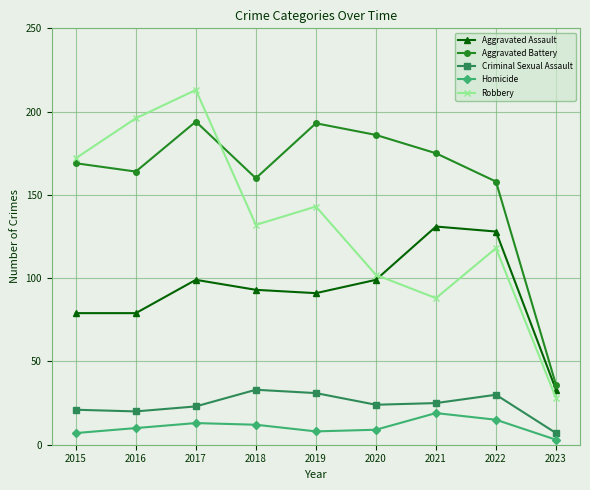

Rank the series at 2015 from highest to lowest value.

Robbery, Aggravated Battery, Aggravated Assault, Criminal Sexual Assault, Homicide